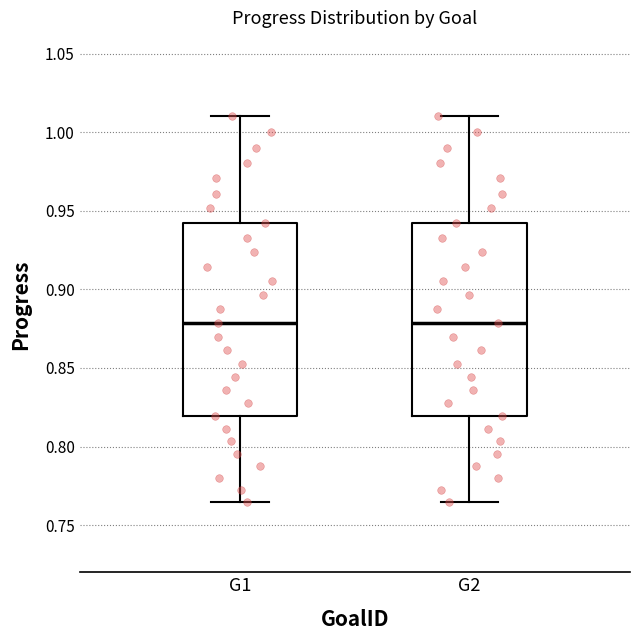

Where is the lower edge of the box for G2 on the y-axis? The values are not printed on the chart, so give them approximately, as read against the axis.

0.820